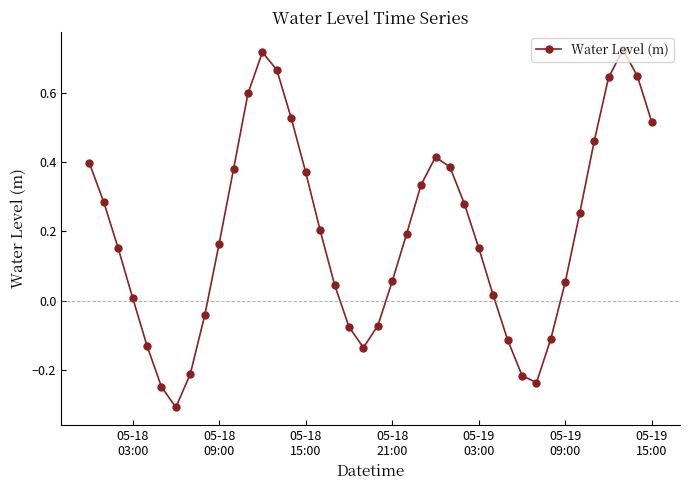

How many values exceed 0?

28